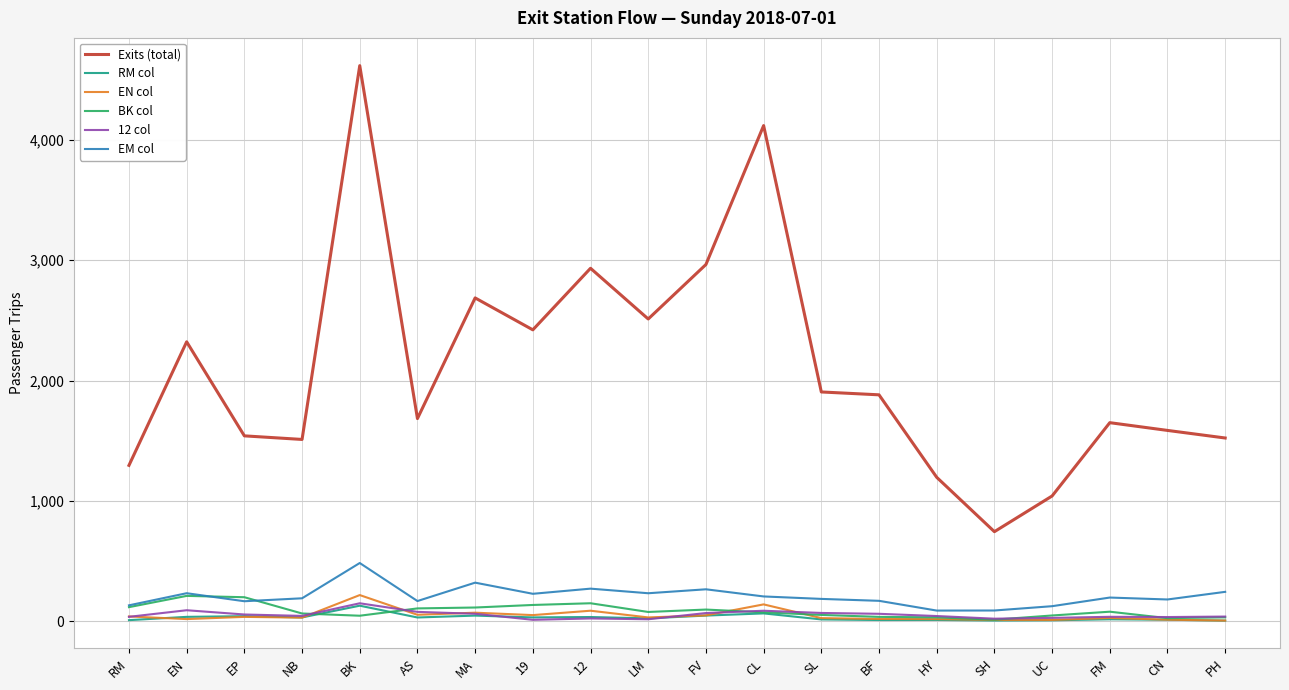

True or false: Exits (total) and BK col intersect in this chart.

False